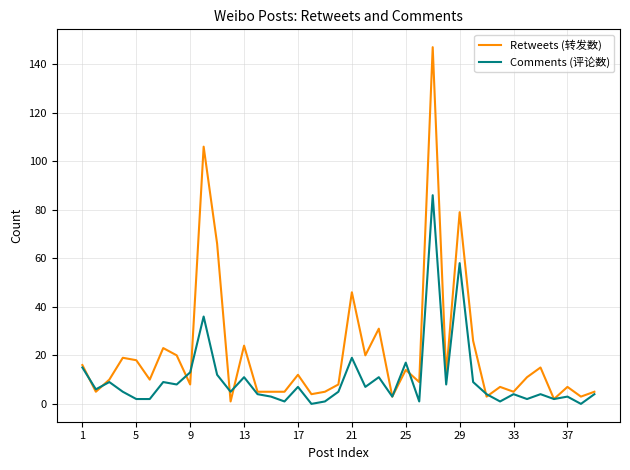

Count the number of data series in this chart.

2